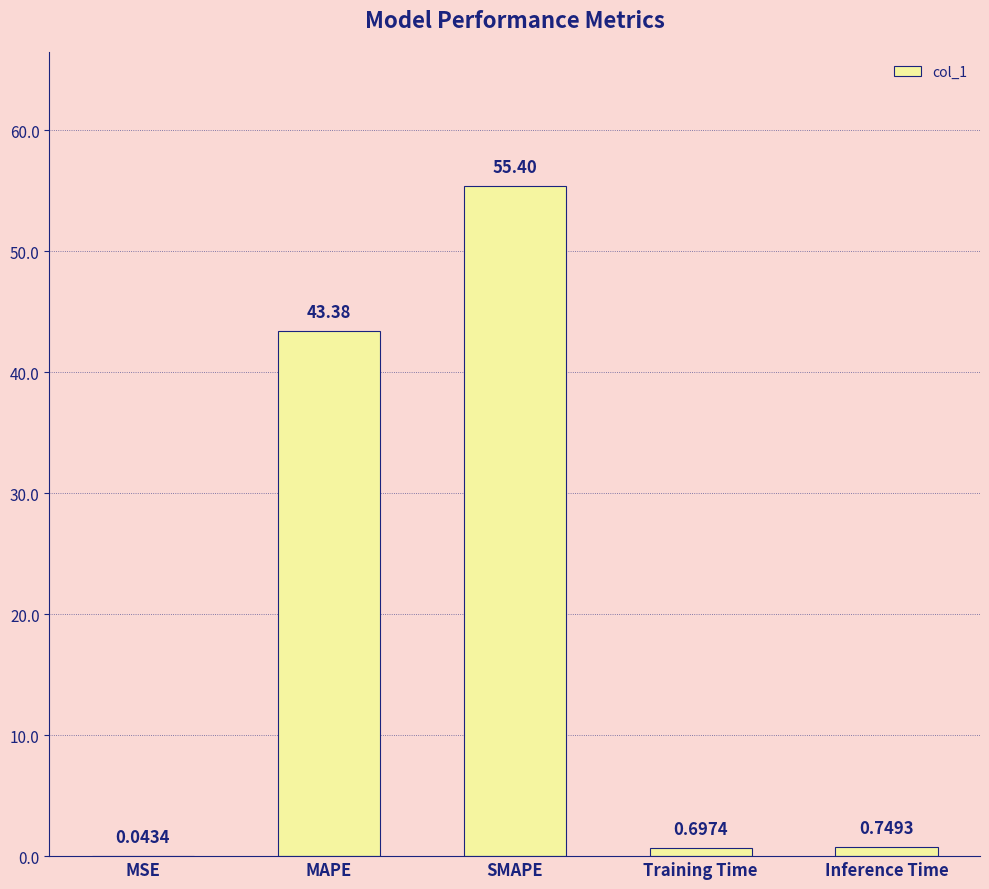

What is the maximum value shown in the chart?

55.4